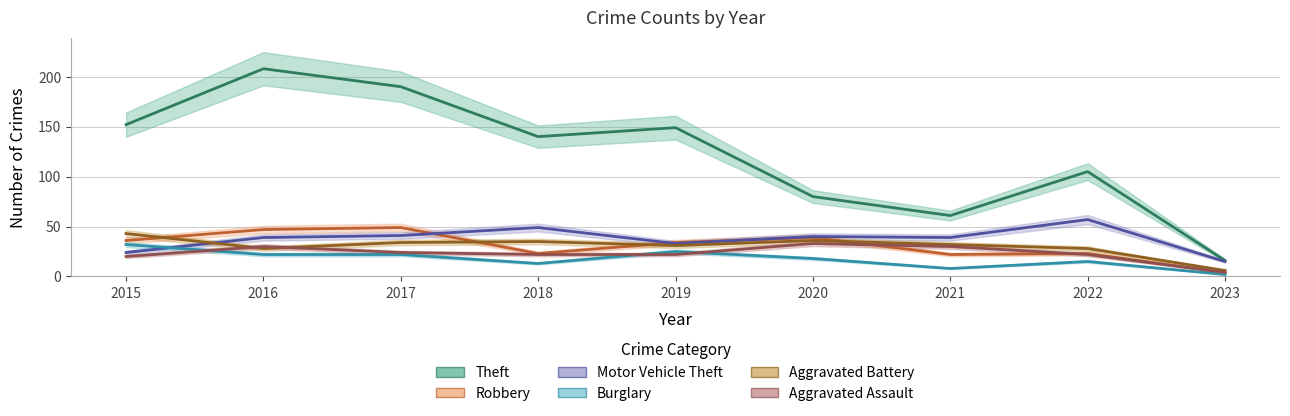

Which series has the largest range (max minus min)?

Theft